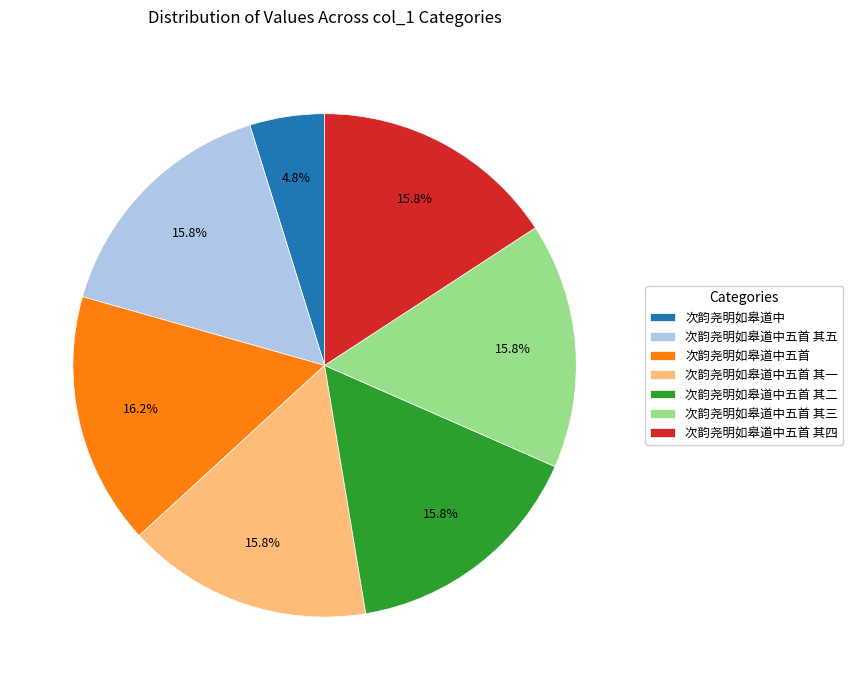

Count the number of slices in the pie.

7